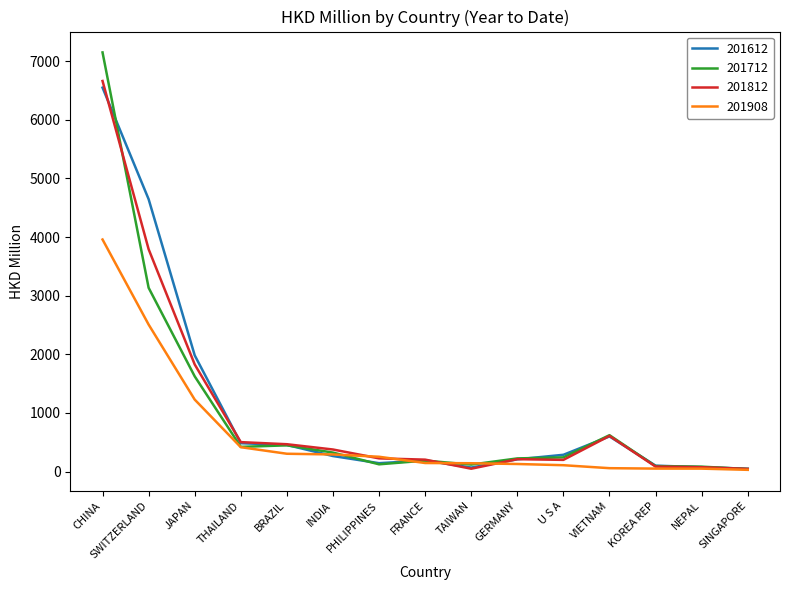

What is the maximum value shown in the chart?

7150.4